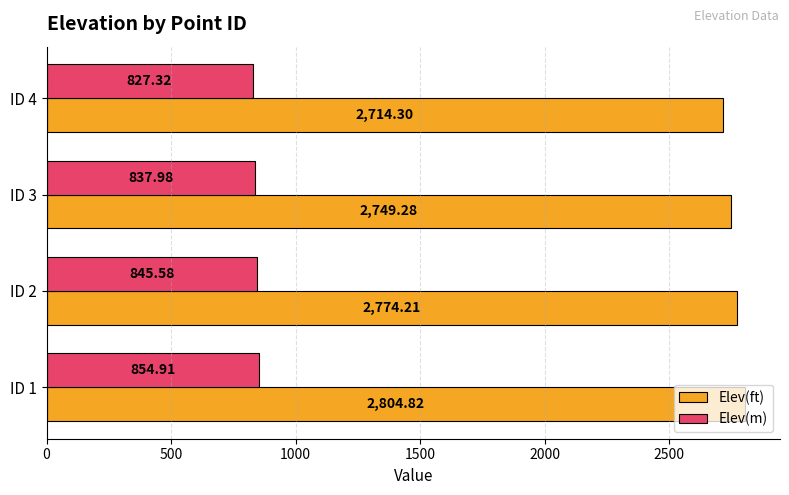

Which series has the largest range (max minus min)?

Elev(ft)